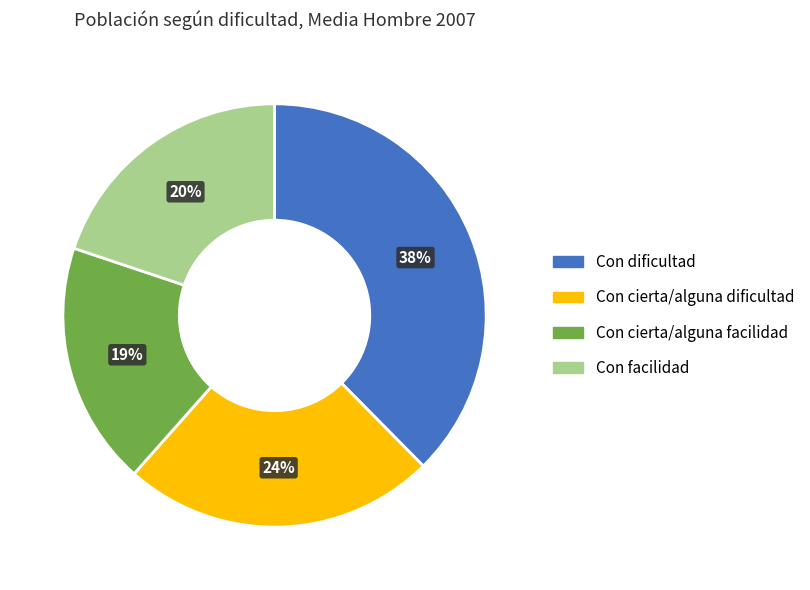

Which slice is the smallest?

Con cierta/alguna facilidad